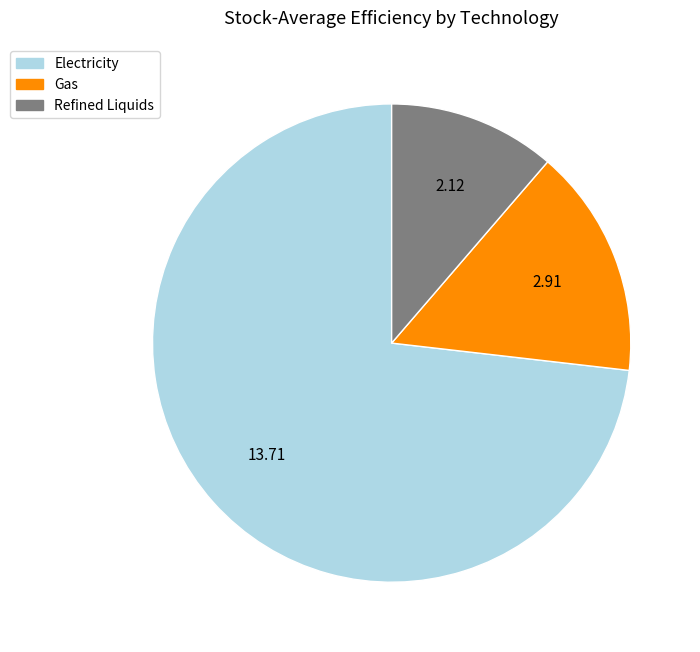

Is there any slice that represents more than half of the pie?

Yes